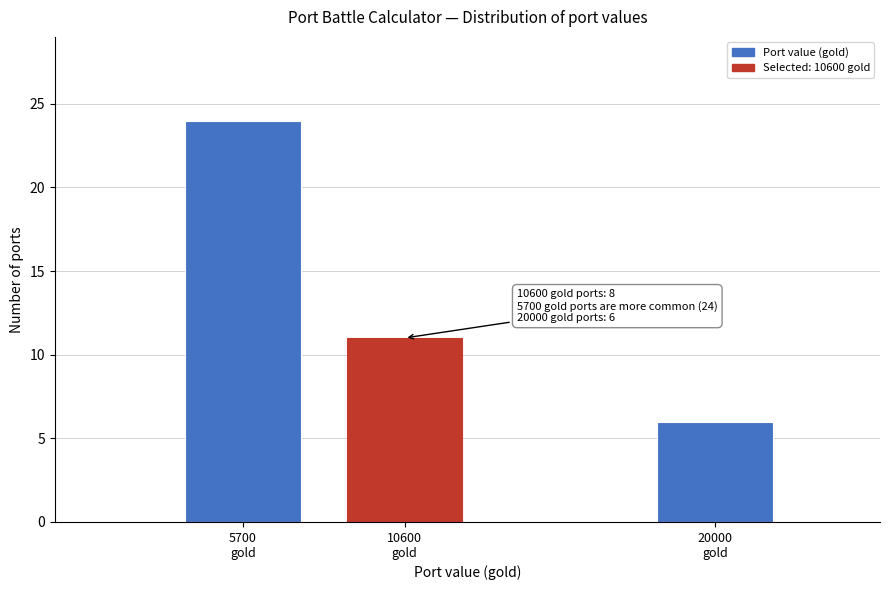

Reading left to right, extract all data points from this chart.

24	11	6